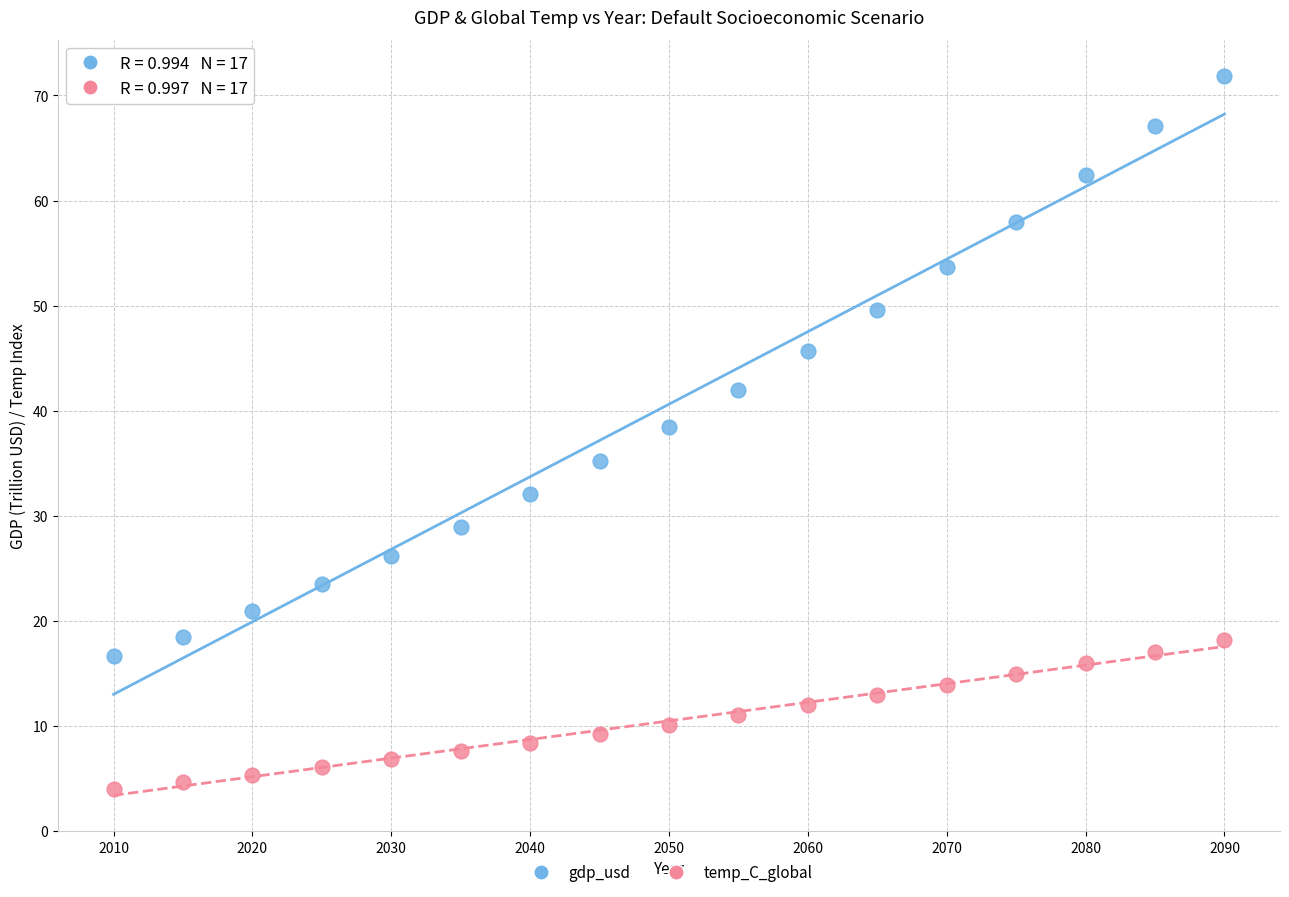

What are all the series names shown in the legend?

gdp_usd, temp_C_global